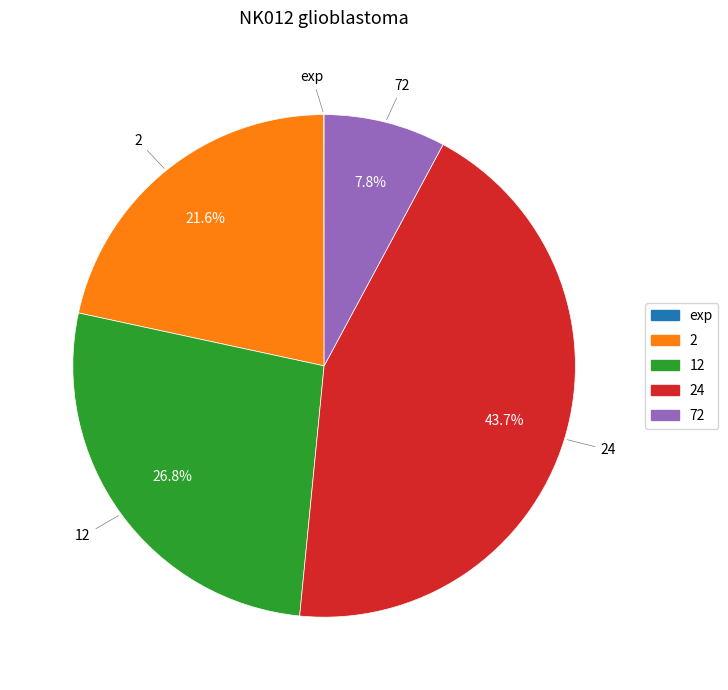

What is the largest slice in the pie chart?

24